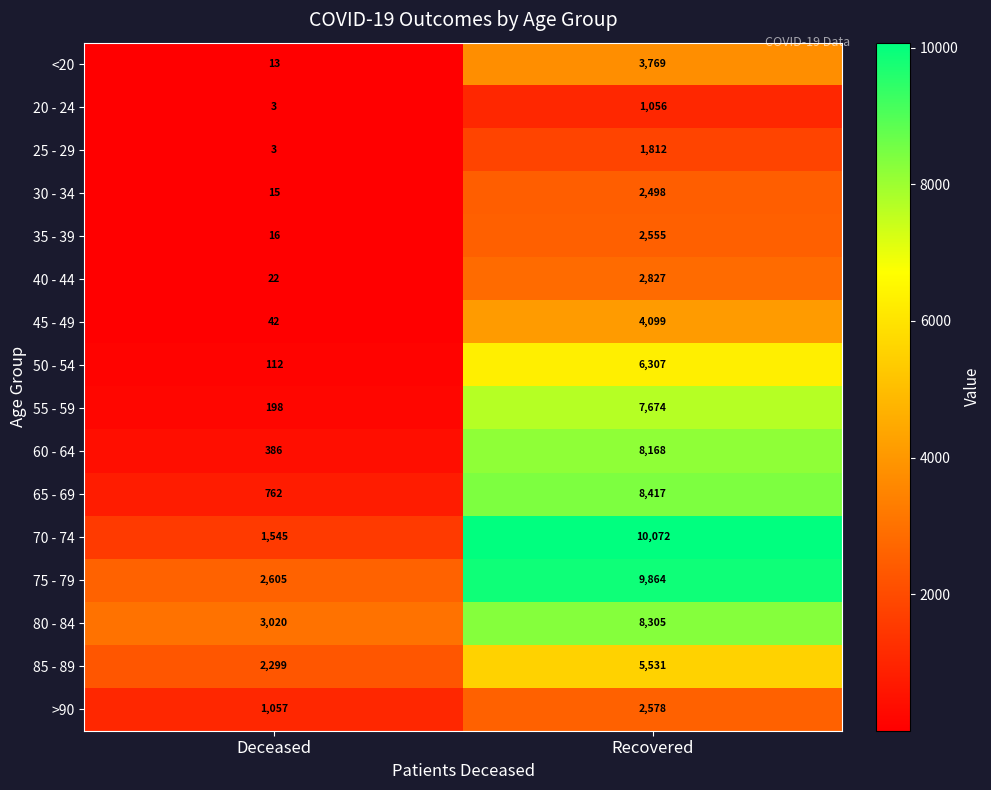

At which category does the chart reach its minimum across all series?

Deceased